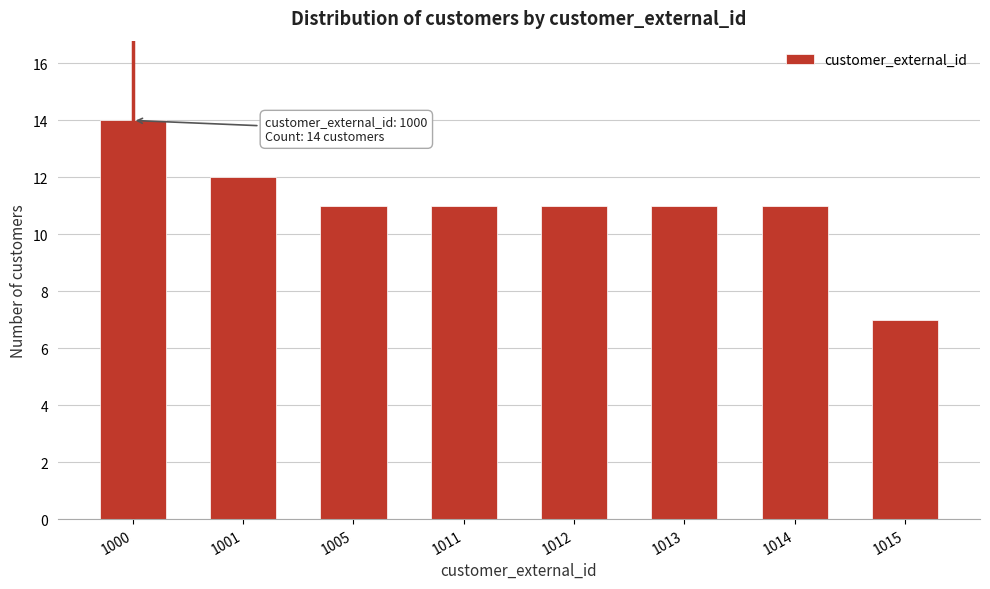

Reading right to left, transcribe all the data shown in this chart.

7	11	11	11	11	11	12	14